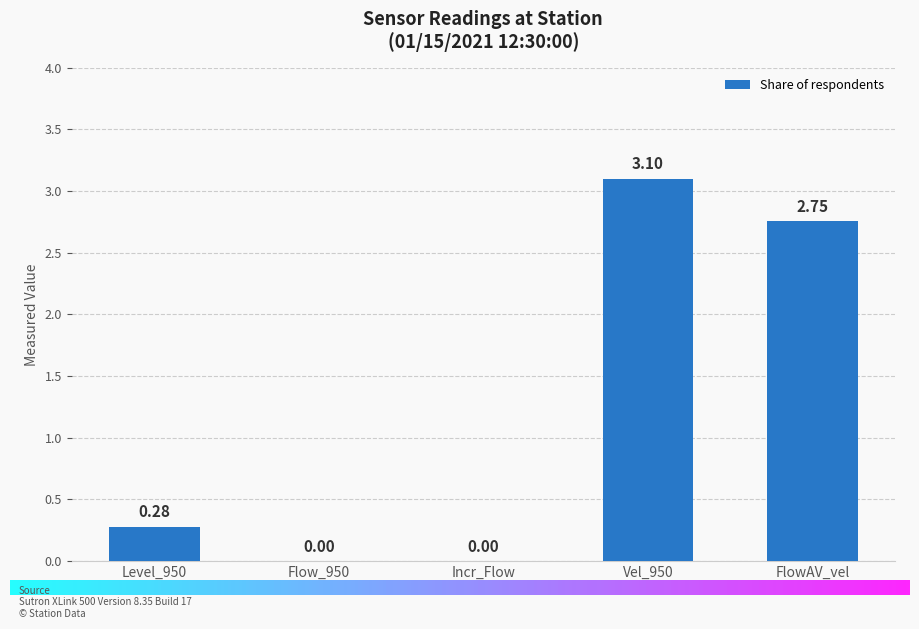

What is the change in value from Flow_950 to Vel_950?

+3.1